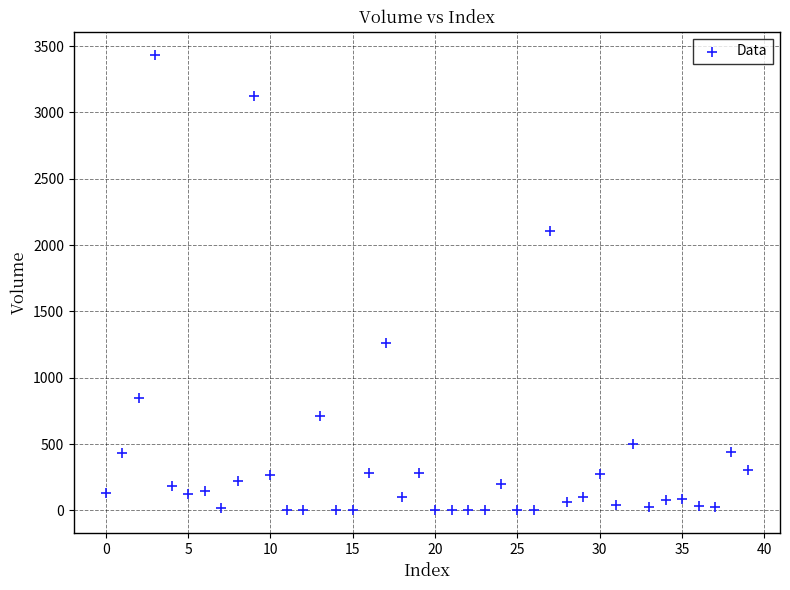

What Y value in the scatter plot is closest to 1717?

2104.3